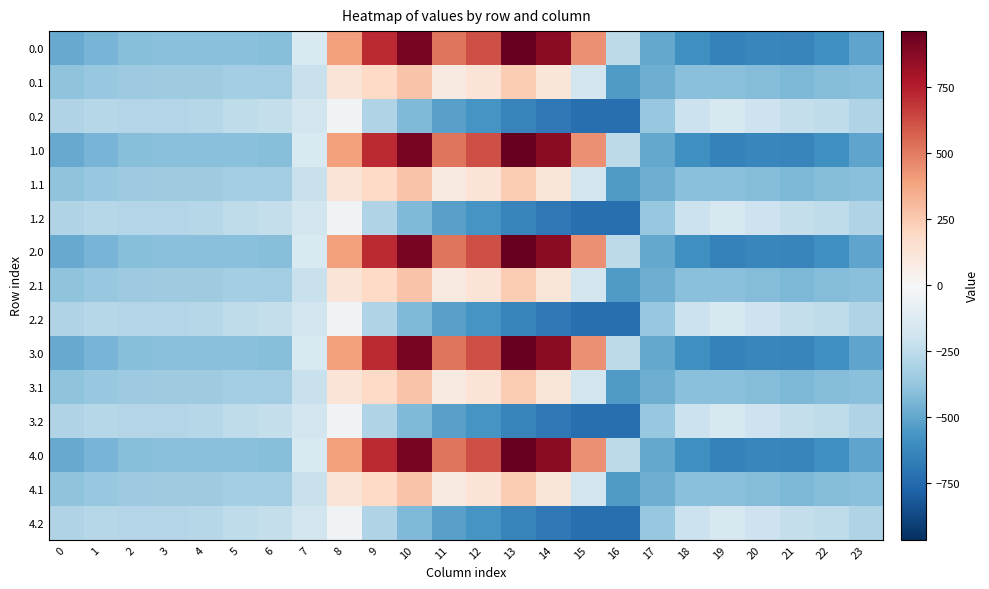

Reading left to right, transcribe all the data shown in this chart.

0.0: 0=-482.0	1=-449.5	2=-410.3	3=-404.4	4=-404.9	5=-403.8	6=-408.0	7=-150.1	8=395.3	9=716.9	10=916.2	11=516.0	12=619.4	13=962.7	14=870.3	15=443.0	16=-250.9	17=-494.8	18=-586.7	19=-649.2	20=-629.9	21=-638.4	22=-592.3	23=-511.3
0.1: 0=-384.6	1=-361.1	2=-347.9	3=-342.7	4=-339.6	5=-325.7	6=-332.2	7=-217.1	8=125.2	9=191.1	10=274.1	11=87.0	12=134.6	13=241.5	14=113.7	15=-173.1	16=-547.3	17=-466.6	18=-405.4	19=-400.2	20=-414.5	21=-432.4	22=-419.9	23=-399.4
0.2: 0=-287.1	1=-272.7	2=-285.5	3=-281.0	4=-274.4	5=-245.0	6=-228.8	7=-176.6	8=-35.3	9=-288.5	10=-423.5	11=-520.6	12=-571.2	13=-640.4	14=-687.4	15=-725.8	16=-726.6	17=-362.4	18=-210.0	19=-151.0	20=-199.2	21=-226.4	22=-247.4	23=-287.5
1.0: 0=-482.0	1=-449.5	2=-410.3	3=-404.4	4=-404.9	5=-403.8	6=-408.0	7=-150.1	8=395.3	9=716.9	10=916.2	11=516.0	12=619.4	13=962.7	14=870.3	15=443.0	16=-250.9	17=-494.8	18=-586.7	19=-649.2	20=-629.9	21=-638.4	22=-592.3	23=-511.3
1.1: 0=-384.6	1=-361.1	2=-347.9	3=-342.7	4=-339.6	5=-325.7	6=-332.2	7=-217.1	8=125.2	9=191.1	10=274.1	11=87.0	12=134.6	13=241.5	14=113.7	15=-173.1	16=-547.3	17=-466.6	18=-405.4	19=-400.2	20=-414.5	21=-432.4	22=-419.9	23=-399.4
1.2: 0=-287.1	1=-272.7	2=-285.5	3=-281.0	4=-274.4	5=-245.0	6=-228.8	7=-176.6	8=-35.3	9=-288.5	10=-423.5	11=-520.6	12=-571.2	13=-640.4	14=-687.4	15=-725.8	16=-726.6	17=-362.4	18=-210.0	19=-151.0	20=-199.2	21=-226.4	22=-247.4	23=-287.5
2.0: 0=-482.0	1=-449.5	2=-410.3	3=-404.4	4=-404.9	5=-403.8	6=-408.0	7=-150.1	8=395.3	9=716.9	10=916.2	11=516.0	12=619.4	13=962.7	14=870.3	15=443.0	16=-250.9	17=-494.8	18=-586.7	19=-649.2	20=-629.9	21=-638.4	22=-592.3	23=-511.3
2.1: 0=-384.6	1=-361.1	2=-347.9	3=-342.7	4=-339.6	5=-325.7	6=-332.2	7=-217.1	8=125.2	9=191.1	10=274.1	11=87.0	12=134.6	13=241.5	14=113.7	15=-173.1	16=-547.3	17=-466.6	18=-405.4	19=-400.2	20=-414.5	21=-432.4	22=-419.9	23=-399.4
2.2: 0=-287.1	1=-272.7	2=-285.5	3=-281.0	4=-274.4	5=-245.0	6=-228.8	7=-176.6	8=-35.3	9=-288.5	10=-423.5	11=-520.6	12=-571.2	13=-640.4	14=-687.4	15=-725.8	16=-726.6	17=-362.4	18=-210.0	19=-151.0	20=-199.2	21=-226.4	22=-247.4	23=-287.5
3.0: 0=-482.0	1=-449.5	2=-410.3	3=-404.4	4=-404.9	5=-403.8	6=-408.0	7=-150.1	8=395.3	9=716.9	10=916.2	11=516.0	12=619.4	13=962.7	14=870.3	15=443.0	16=-250.9	17=-494.8	18=-586.7	19=-649.2	20=-629.9	21=-638.4	22=-592.3	23=-511.3
3.1: 0=-384.6	1=-361.1	2=-347.9	3=-342.7	4=-339.6	5=-325.7	6=-332.2	7=-217.1	8=125.2	9=191.1	10=274.1	11=87.0	12=134.6	13=241.5	14=113.7	15=-173.1	16=-547.3	17=-466.6	18=-405.4	19=-400.2	20=-414.5	21=-432.4	22=-419.9	23=-399.4
3.2: 0=-287.1	1=-272.7	2=-285.5	3=-281.0	4=-274.4	5=-245.0	6=-228.8	7=-176.6	8=-35.3	9=-288.5	10=-423.5	11=-520.6	12=-571.2	13=-640.4	14=-687.4	15=-725.8	16=-726.6	17=-362.4	18=-210.0	19=-151.0	20=-199.2	21=-226.4	22=-247.4	23=-287.5
4.0: 0=-482.0	1=-449.5	2=-410.3	3=-404.4	4=-404.9	5=-403.8	6=-408.0	7=-150.1	8=395.3	9=716.9	10=916.2	11=516.0	12=619.4	13=962.7	14=870.3	15=443.0	16=-250.9	17=-494.8	18=-586.7	19=-649.2	20=-629.9	21=-638.4	22=-592.3	23=-511.3
4.1: 0=-384.6	1=-361.1	2=-347.9	3=-342.7	4=-339.6	5=-325.7	6=-332.2	7=-217.1	8=125.2	9=191.1	10=274.1	11=87.0	12=134.6	13=241.5	14=113.7	15=-173.1	16=-547.3	17=-466.6	18=-405.4	19=-400.2	20=-414.5	21=-432.4	22=-419.9	23=-399.4
4.2: 0=-287.1	1=-272.7	2=-285.5	3=-281.0	4=-274.4	5=-245.0	6=-228.8	7=-176.6	8=-35.3	9=-288.5	10=-423.5	11=-520.6	12=-571.2	13=-640.4	14=-687.4	15=-725.8	16=-726.6	17=-362.4	18=-210.0	19=-151.0	20=-199.2	21=-226.4	22=-247.4	23=-287.5